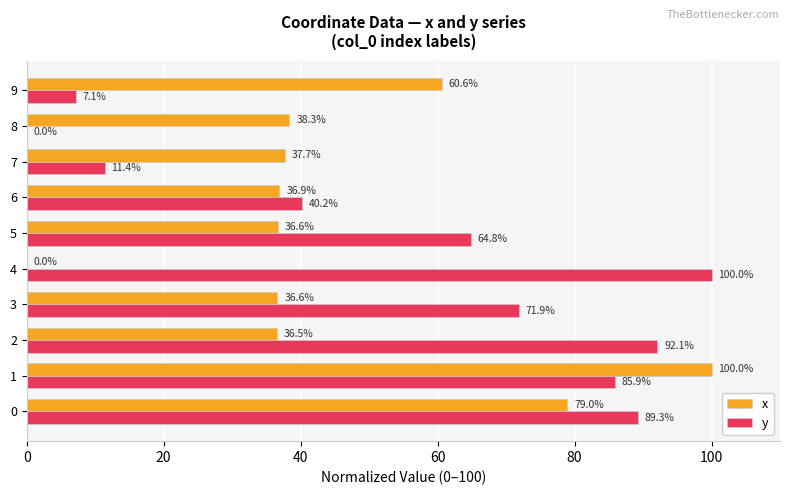

What is the sum of all y values?

562.7